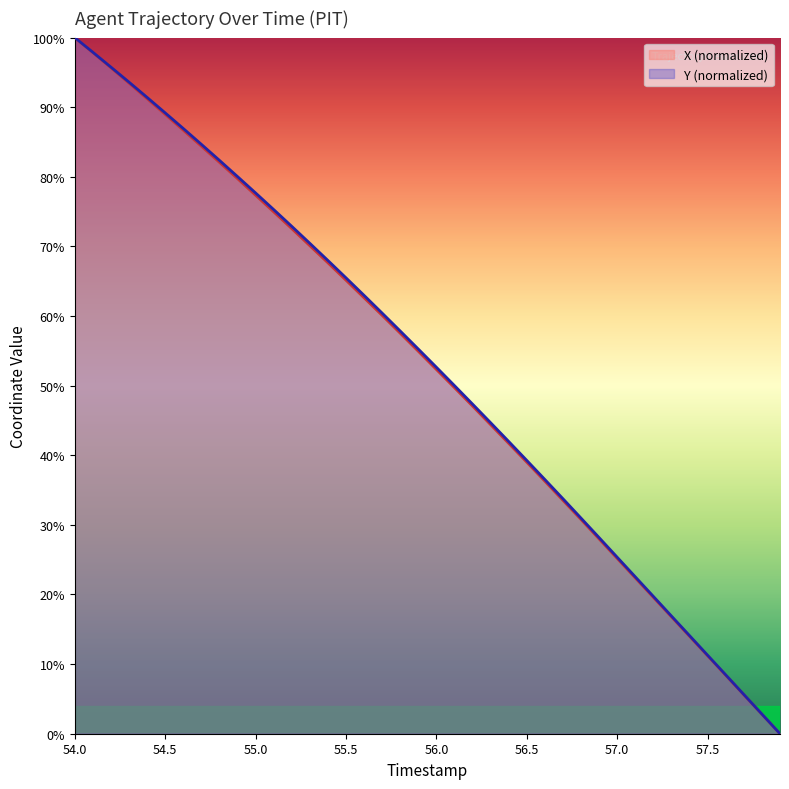

What is the maximum value for Y (normalized)?

100.0